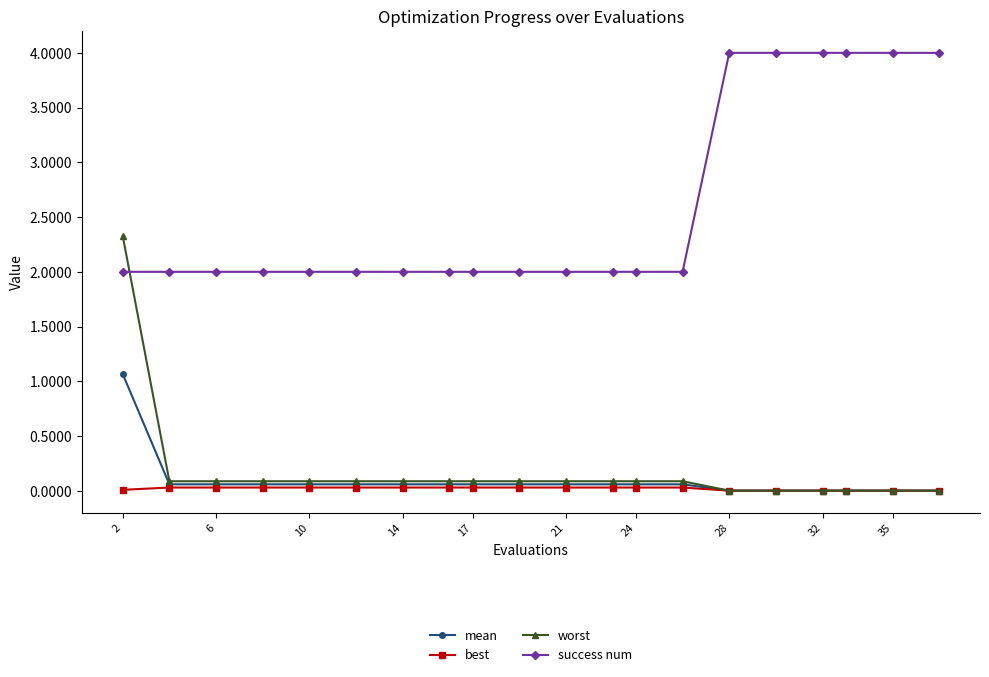

What is the maximum value shown in the chart?

4.0